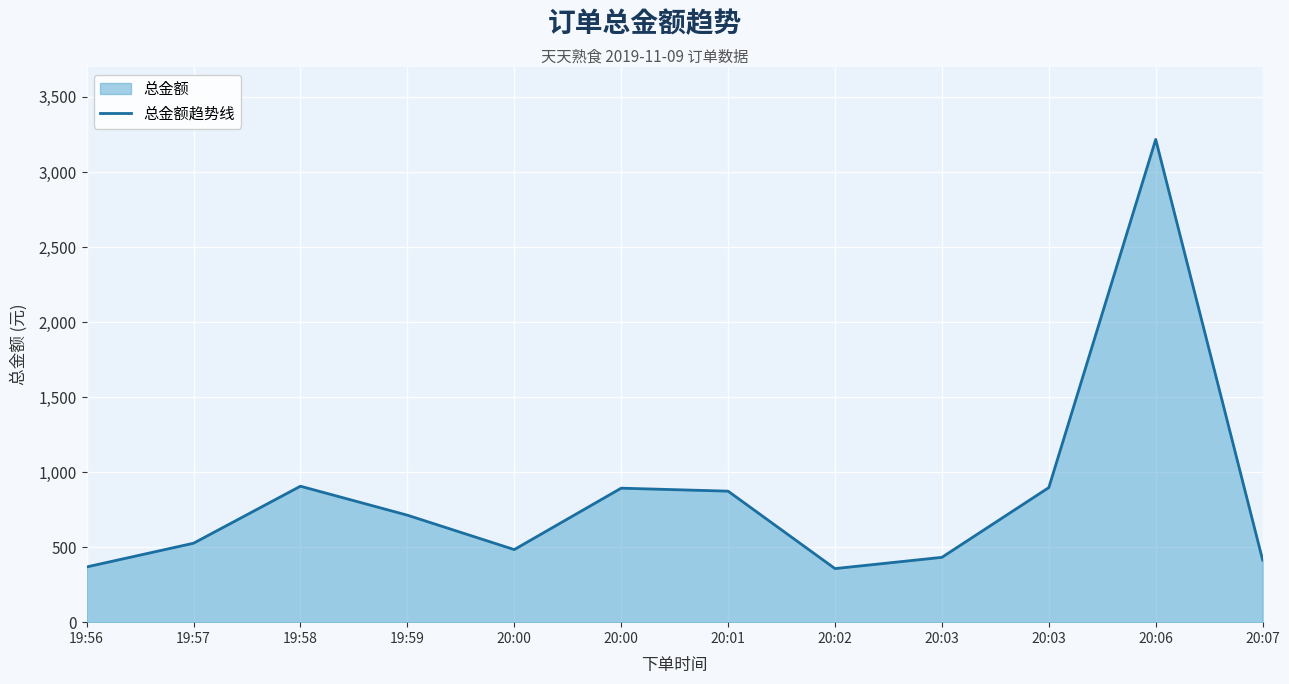

Reading left to right, extract all data points from this chart.

19:56=368.0	19:57=526.0	19:58=906.0	19:59=713.0	20:00=483.7	20:00=892.9	20:01=873.0	20:02=357.0	20:03=432.0	20:03=896.9	20:06=3217.0	20:07=414.0